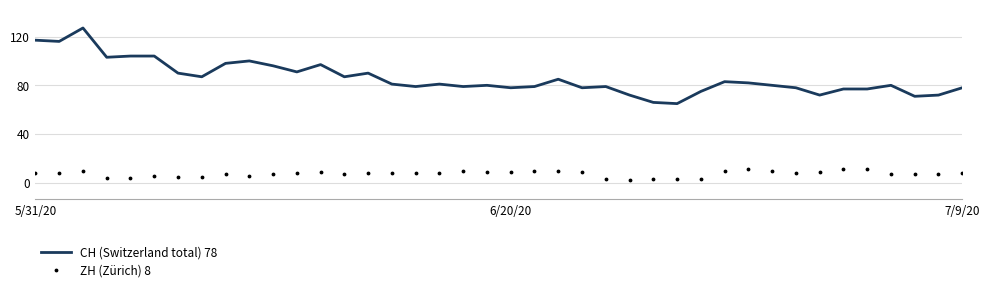

Which series has the widest spread of values?

CH (Switzerland total) 78